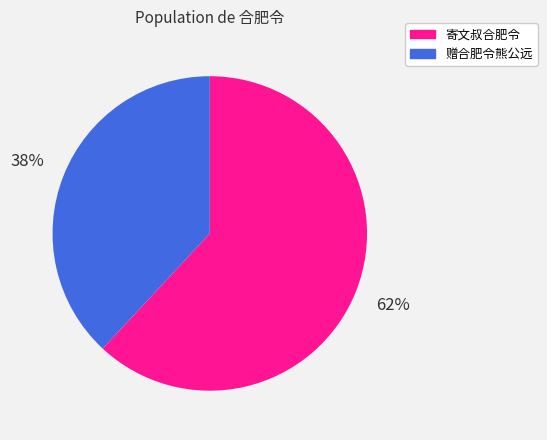

Approximately how many times larger is the value at 寄文叔合肥令 compared to 赠合肥令熊公远?

1.6